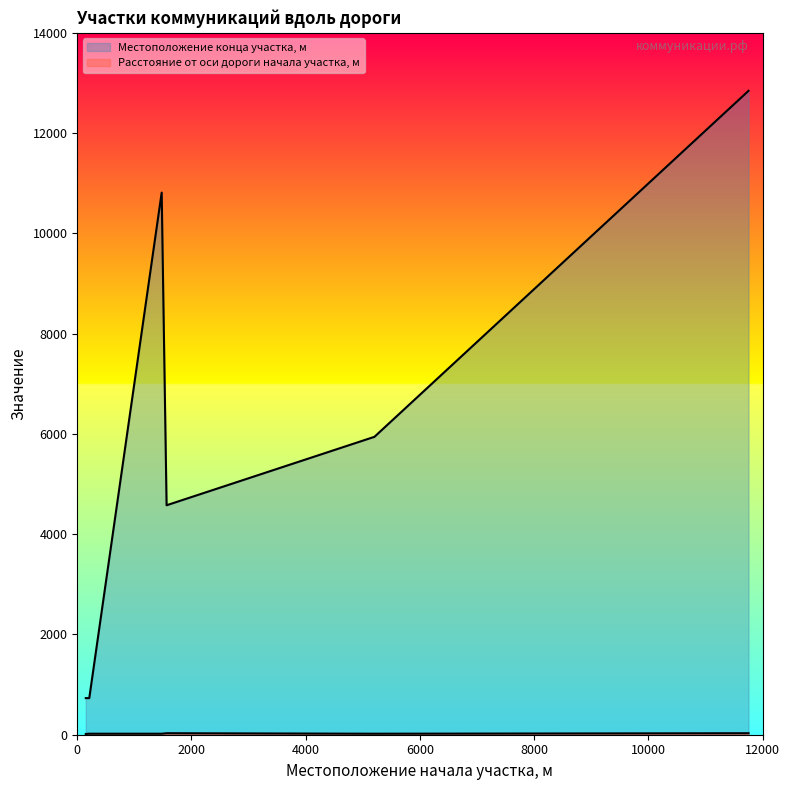

At which label is Местоположение конца участка, м closest to 6786?

5204